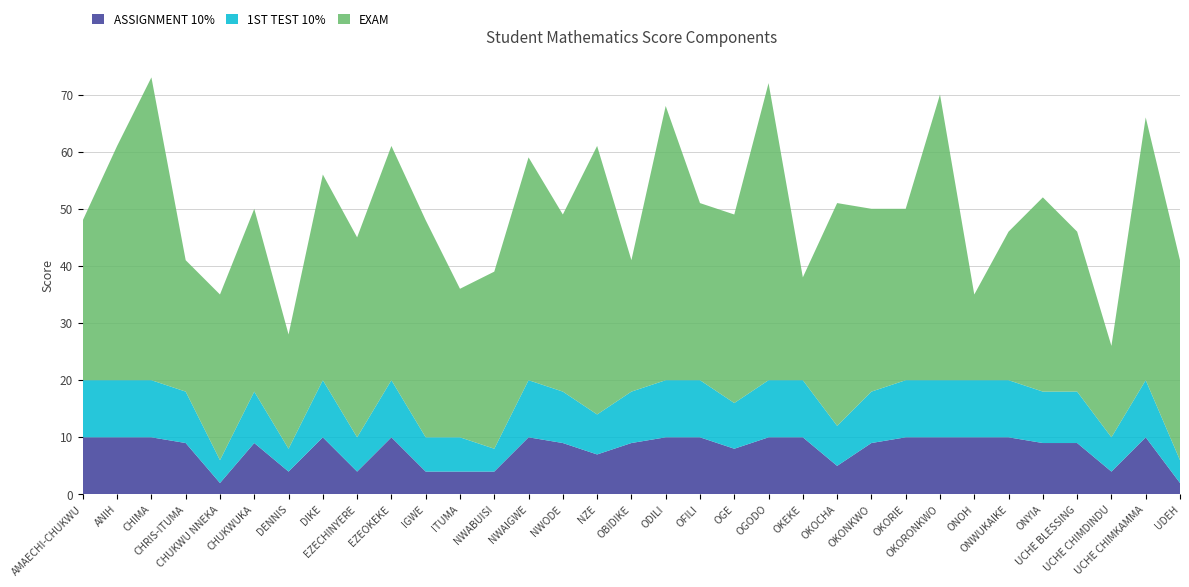

Reading right to left, transcribe all the data shown in this chart.

ASSIGNMENT 10%: 2	10	4	9	9	10	10	10	10	9	5	10	10	8	10	10	9	7	9	10	4	4	4	10	4	10	4	9	2	9	10	10	10
1ST TEST 10%: 4	10	6	9	9	10	10	10	10	9	7	10	10	8	10	10	9	7	9	10	4	6	6	10	6	10	4	9	4	9	10	10	10
EXAM: 35	46	16	28	34	26	15	50	30	32	39	18	52	33	31	48	23	47	31	39	31	26	38	41	35	36	20	32	29	23	53	41	28